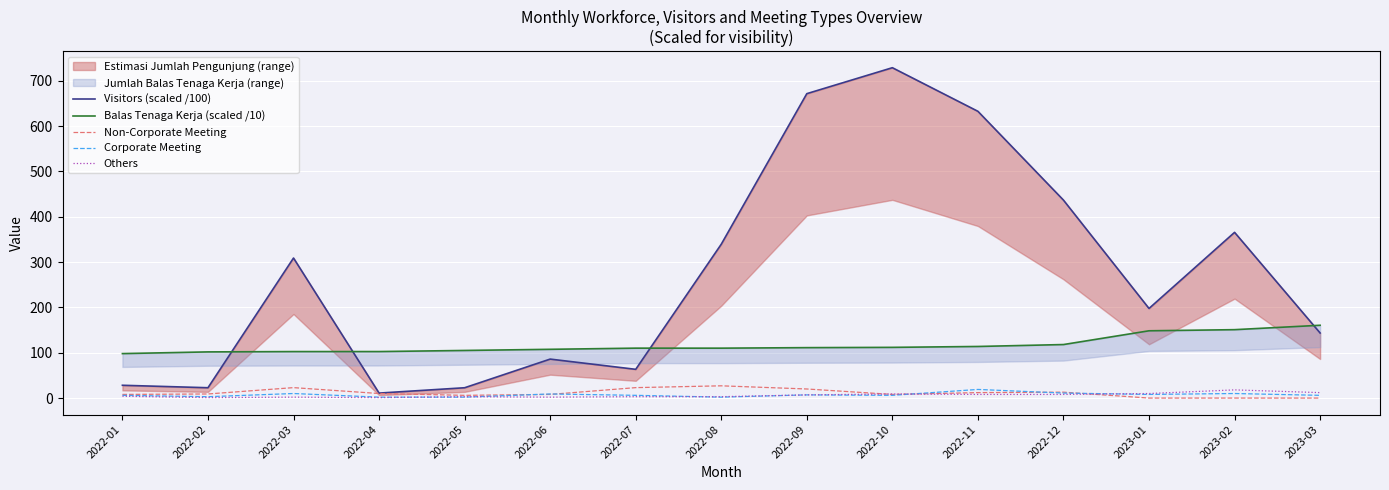

Rank the categories by Others value from highest to lowest.

2023-02, 2023-03, 2023-01, 2022-10, 2022-11, 2022-12, 2022-09, 2022-01, 2022-05, 2022-07, 2022-08, 2022-03, 2022-06, 2022-02, 2022-04